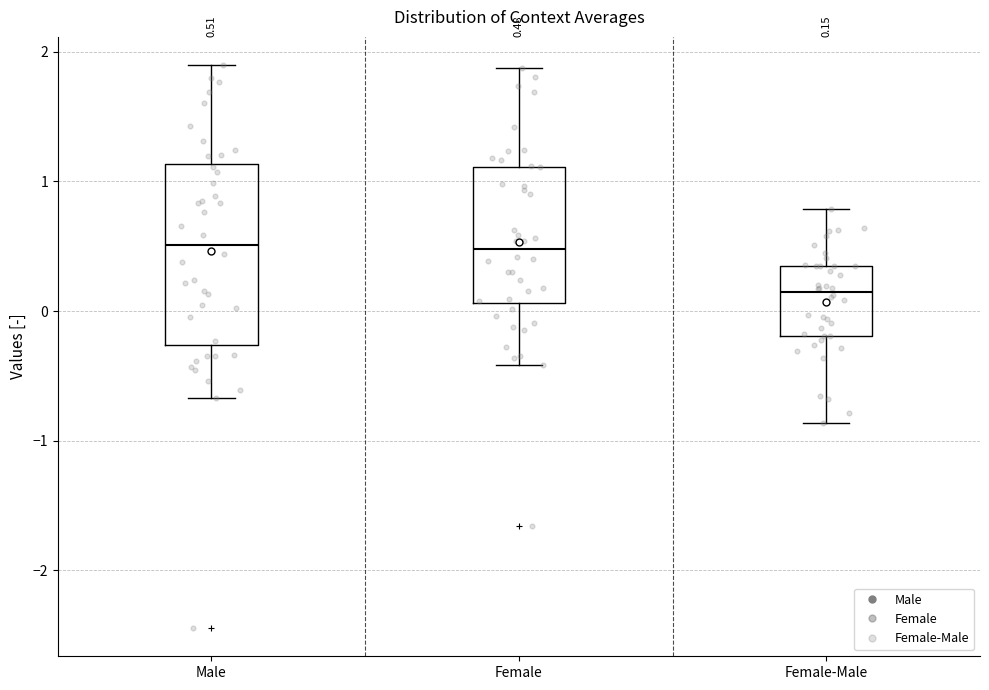

Which box is the tallest, from its lower edge to its upper edge?

Male